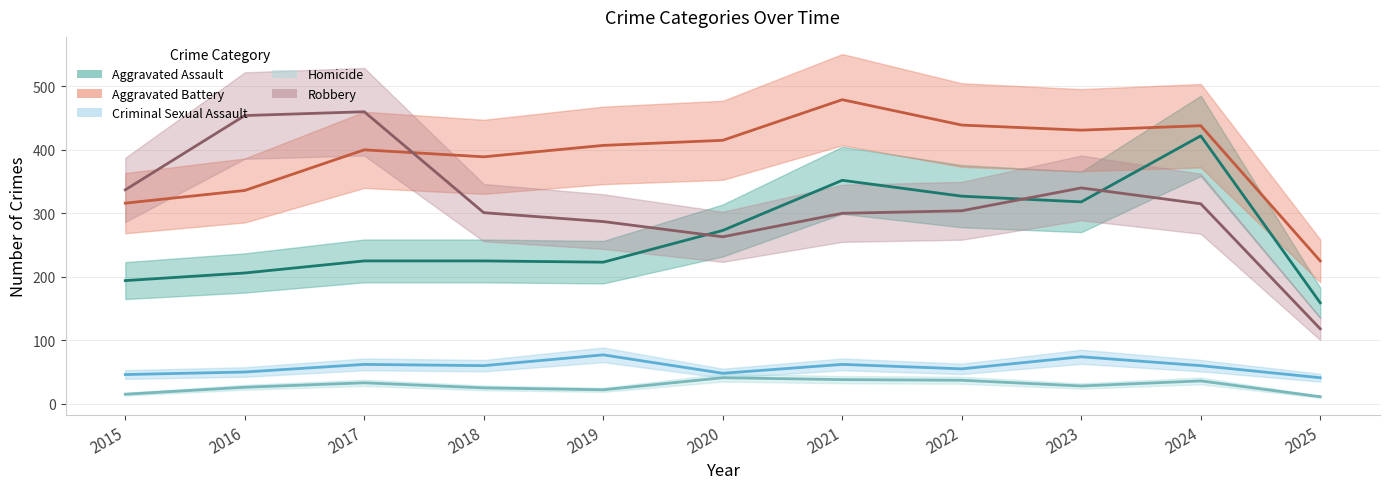

How many interior local valleys does the Robbery series have?

1